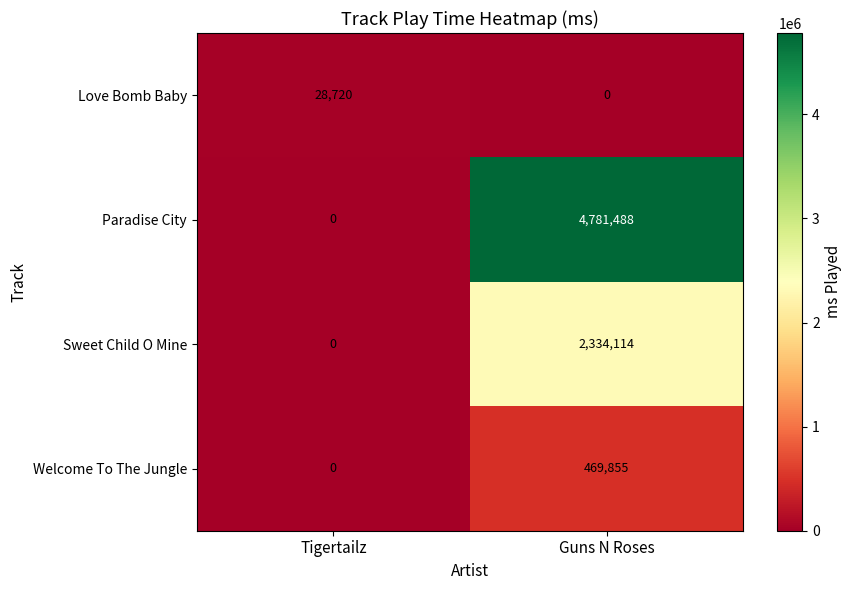

How many values in Sweet Child O Mine are above zero?

1